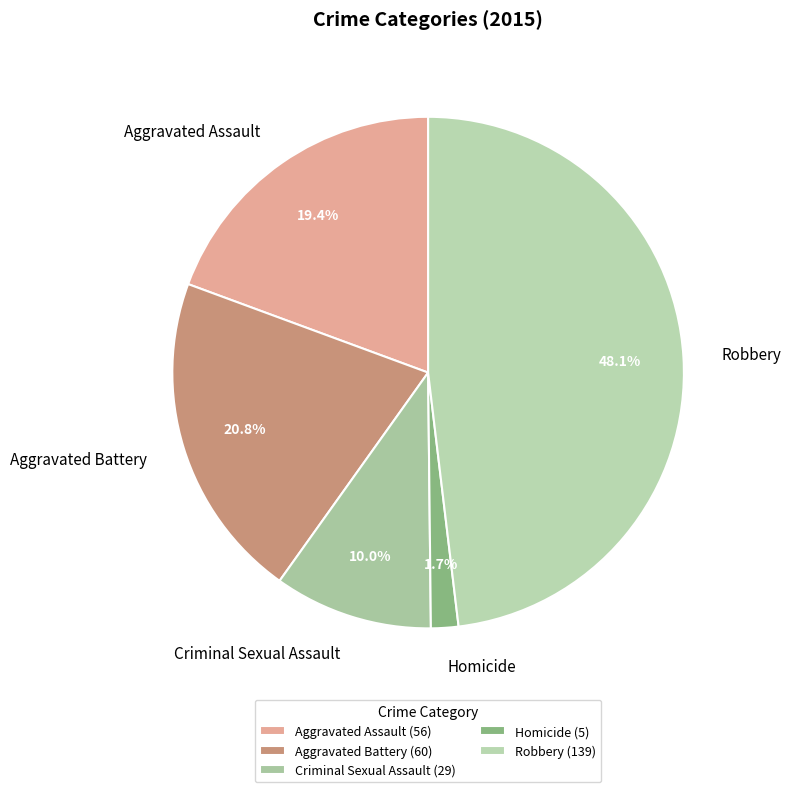

How many segments does this pie chart have?

5